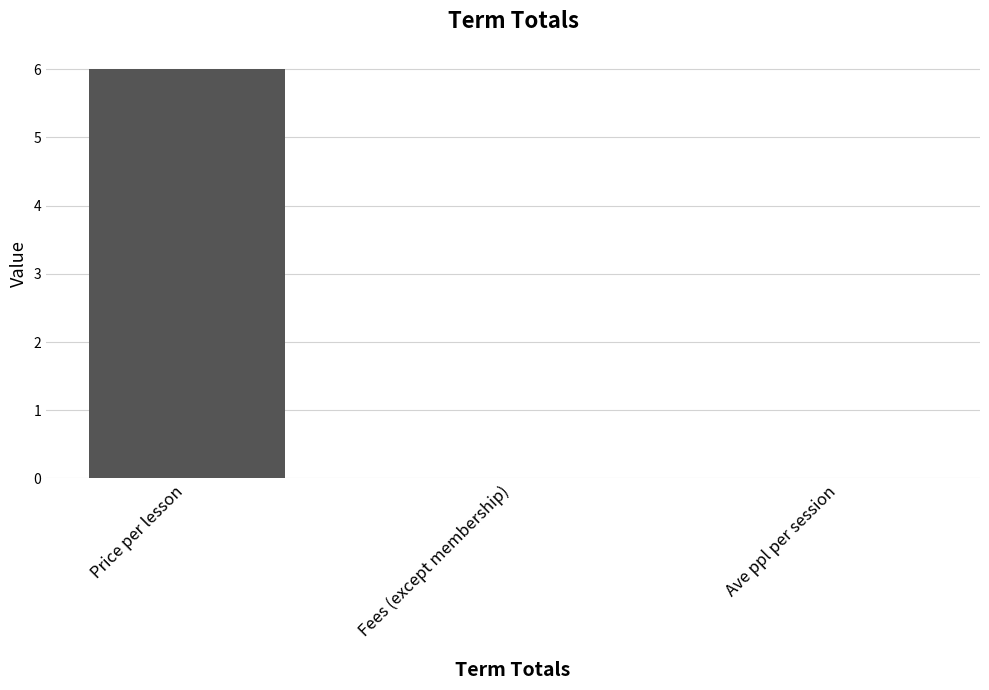

What is the greatest value displayed?

6